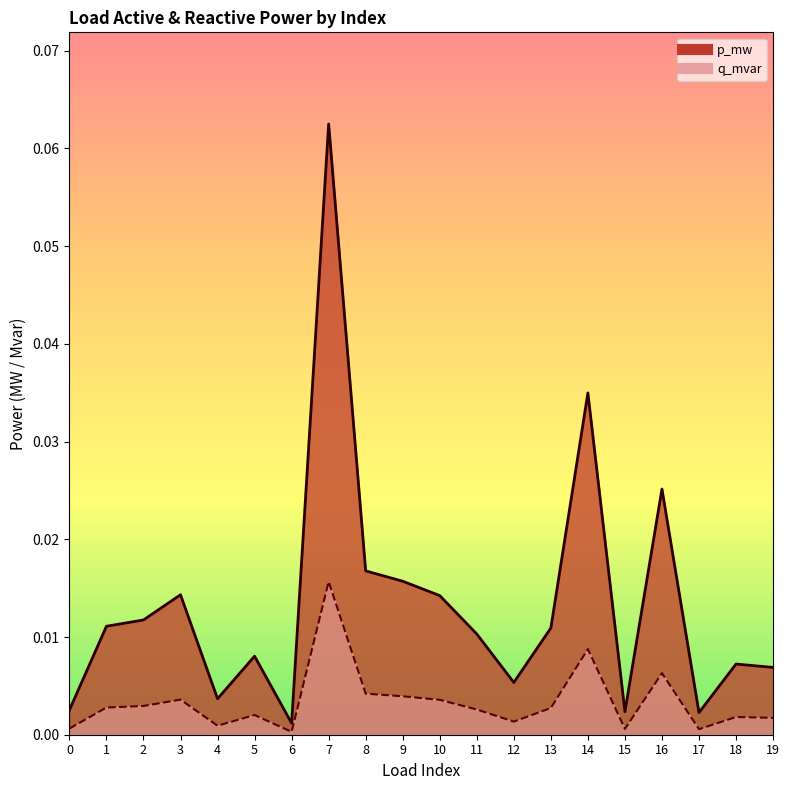

At 5, list the series in order from smallest to largest.

q_mvar, p_mw